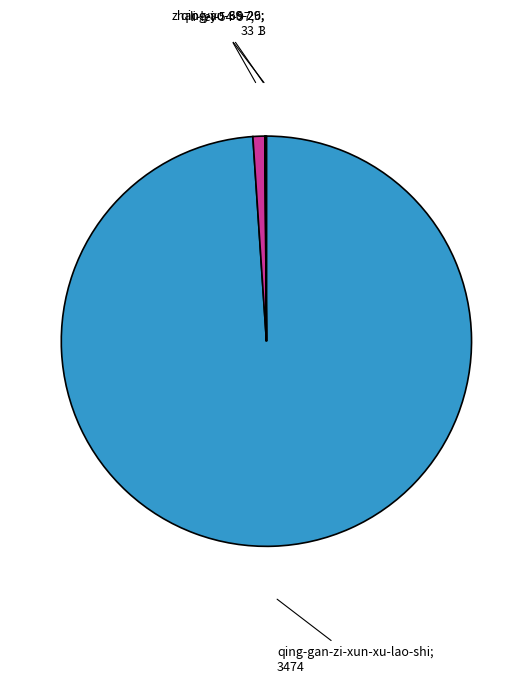

Does any single category account for the majority?

Yes